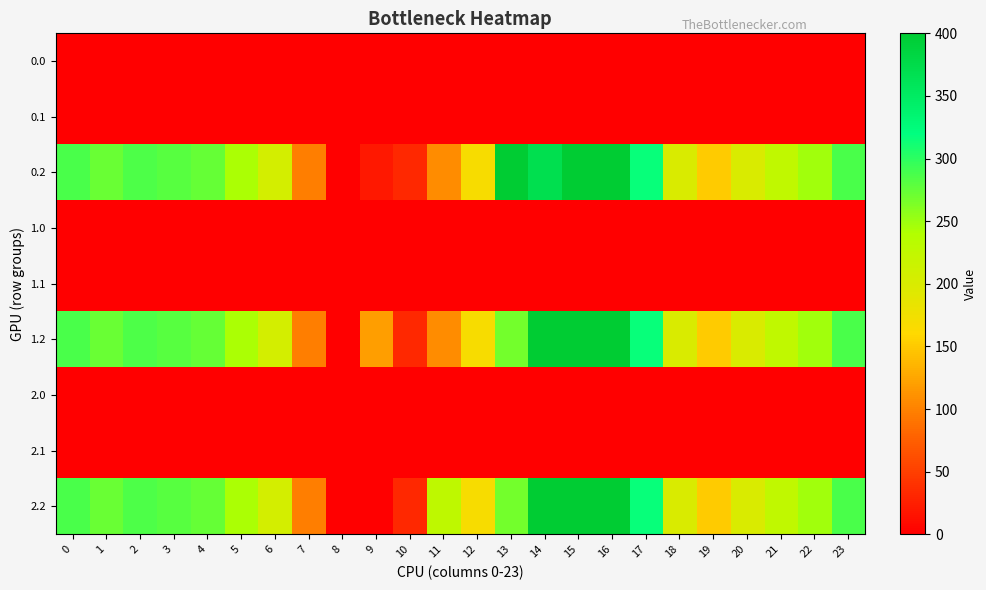

Reading left to right, what are all the values shown in this chart?

0.0: 0=0.0	1=0.0	2=0.0	3=0.0	4=0.0	5=1.4	6=0.0	7=0.0	8=0.0	9=0.0	10=0.0	11=0.0	12=0.0	13=0.0	14=0.0	15=0.0	16=0.0	17=0.0	18=0.0	19=0.0	20=0.0	21=0.0	22=0.0	23=0.0
0.1: 0=0.0	1=0.0	2=0.0	3=0.0	4=0.0	5=0.0	6=0.0	7=1.5	8=0.0	9=0.0	10=0.0	11=0.0	12=0.0	13=0.0	14=0.0	15=0.0	16=0.0	17=0.0	18=0.0	19=0.0	20=0.0	21=0.0	22=0.0	23=0.0
0.2: 0=287.1	1=272.7	2=285.5	3=281.0	4=274.4	5=242.4	6=205.3	7=97.4	8=0.0	9=19.2	10=31.9	11=107.6	12=168.0	13=400.0	14=368.8	15=400.0	16=400.0	17=316.5	18=198.8	19=150.8	20=199.2	21=226.4	22=247.4	23=287.5
1.0: 0=0.0	1=0.0	2=0.0	3=0.0	4=1.4	5=0.0	6=0.0	7=0.0	8=0.0	9=0.0	10=0.0	11=0.0	12=0.0	13=0.0	14=0.0	15=0.0	16=0.0	17=0.0	18=0.0	19=0.0	20=0.0	21=0.0	22=0.0	23=0.0
1.1: 0=0.0	1=0.0	2=0.0	3=0.0	4=0.0	5=0.0	6=1.5	7=0.0	8=0.0	9=0.0	10=0.0	11=0.0	12=0.0	13=0.0	14=0.0	15=0.0	16=0.0	17=0.0	18=0.0	19=0.0	20=0.0	21=0.0	22=0.0	23=0.0
1.2: 0=287.1	1=272.7	2=285.5	3=281.0	4=274.4	5=242.4	6=205.3	7=97.4	8=0.0	9=120.0	10=31.9	11=107.6	12=168.0	13=268.1	14=400.0	15=400.0	16=400.0	17=316.5	18=198.8	19=150.8	20=199.2	21=226.4	22=247.4	23=287.5
2.0: 0=0.0	1=0.0	2=0.0	3=0.0	4=0.0	5=0.0	6=0.0	7=0.0	8=0.0	9=0.0	10=0.0	11=0.0	12=0.0	13=0.0	14=0.0	15=0.0	16=0.0	17=1.4	18=0.0	19=0.0	20=0.0	21=0.0	22=0.0	23=0.0
2.1: 0=0.0	1=0.0	2=0.0	3=0.0	4=0.0	5=0.0	6=0.0	7=1.5	8=0.0	9=0.0	10=0.0	11=0.0	12=0.0	13=0.0	14=0.0	15=0.0	16=0.0	17=0.0	18=0.0	19=0.0	20=0.0	21=0.0	22=0.0	23=0.0
2.2: 0=287.1	1=272.7	2=285.5	3=281.0	4=274.4	5=242.4	6=205.3	7=97.4	8=0.0	9=0.0	10=31.9	11=227.6	12=168.0	13=268.1	14=400.0	15=400.0	16=400.0	17=316.5	18=198.8	19=150.8	20=199.2	21=226.4	22=247.4	23=287.5